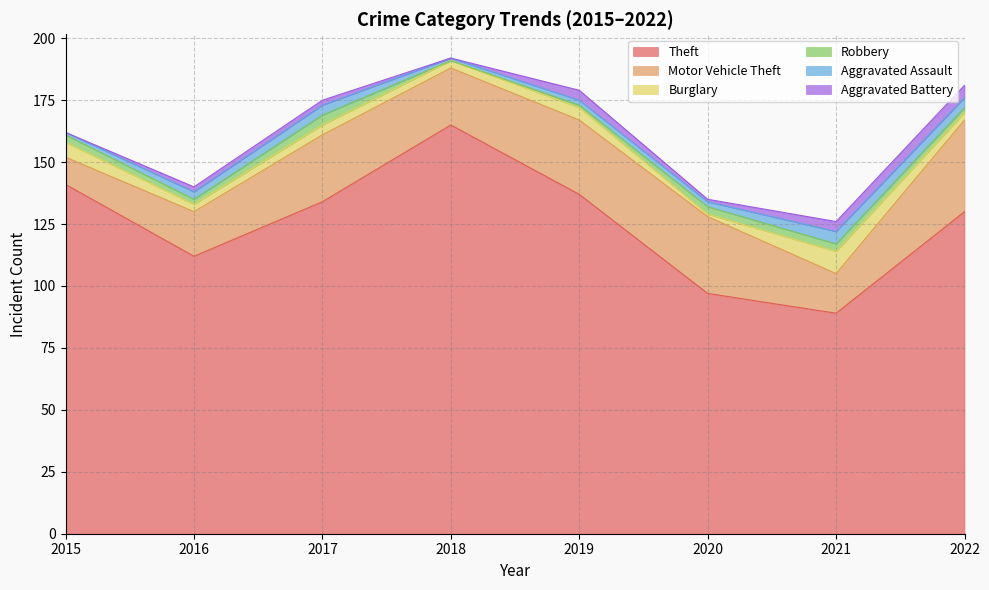

Count the number of data series in this chart.

6